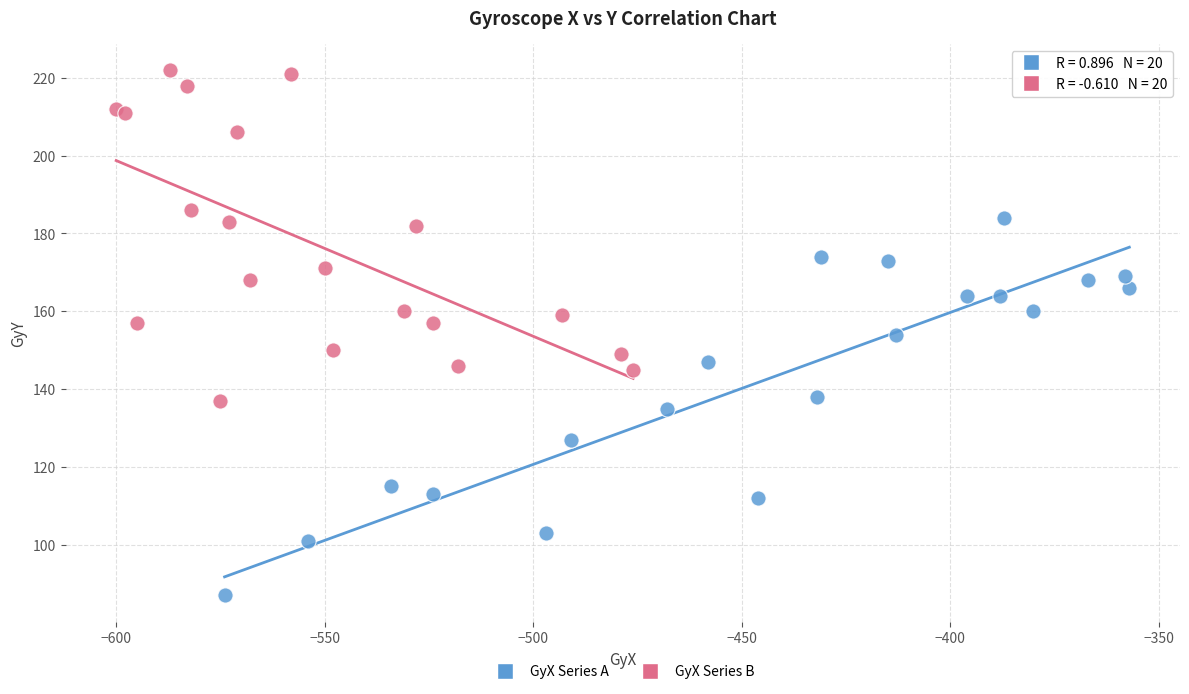

Which series has the widest spread of Y values?

GyX Series A